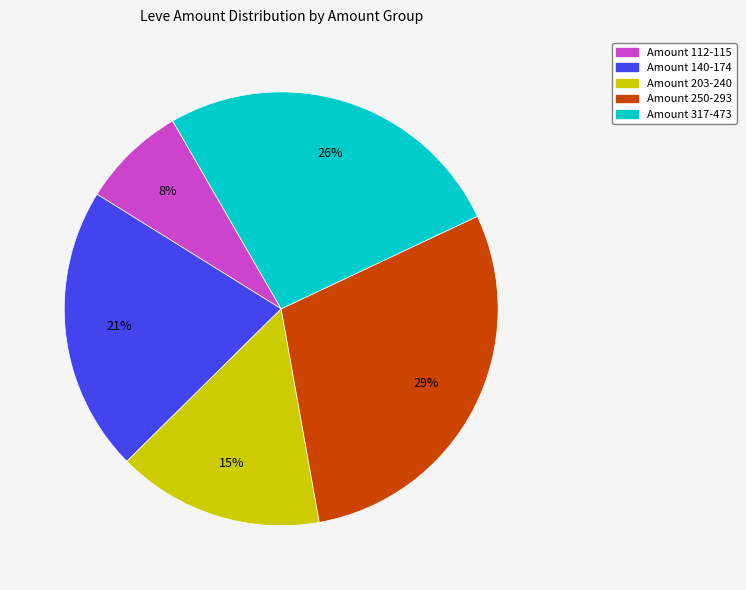

To the nearest percent, what is the average slice percentage?

20%